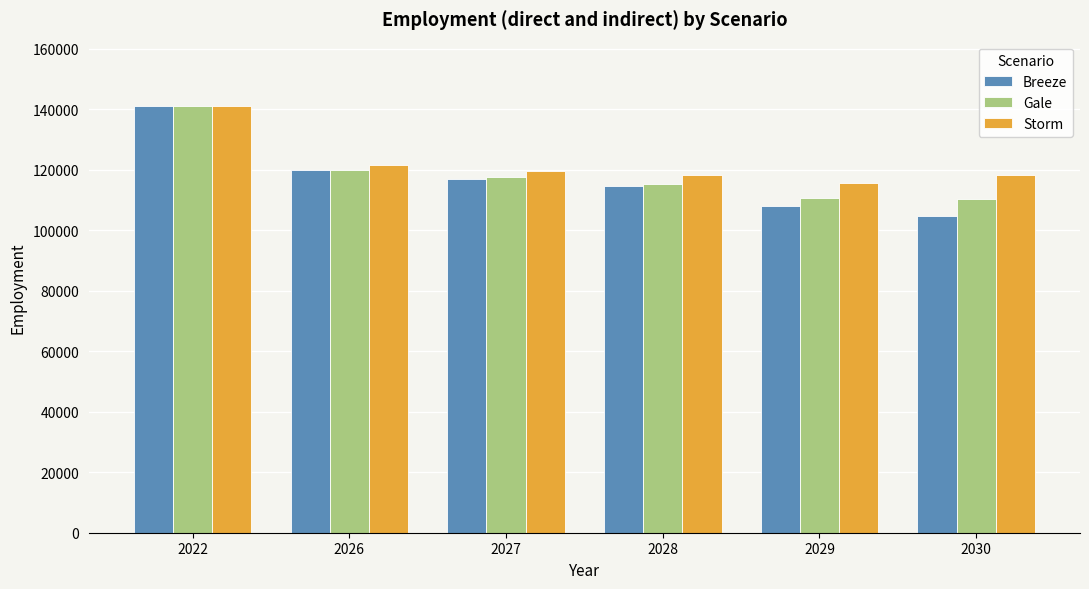

What is the value of the Storm bar at the 6th from the left?

118283.3